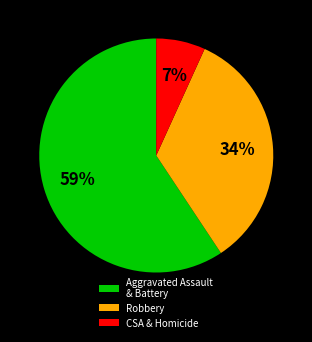

Is the sum of Robbery and Aggravated Assault & Battery greater than half?

Yes